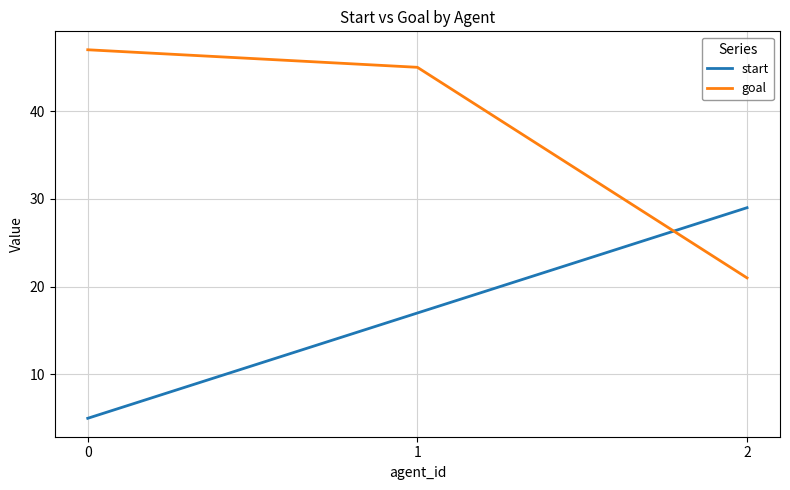

Is this an area chart (filled region under the line)?

No